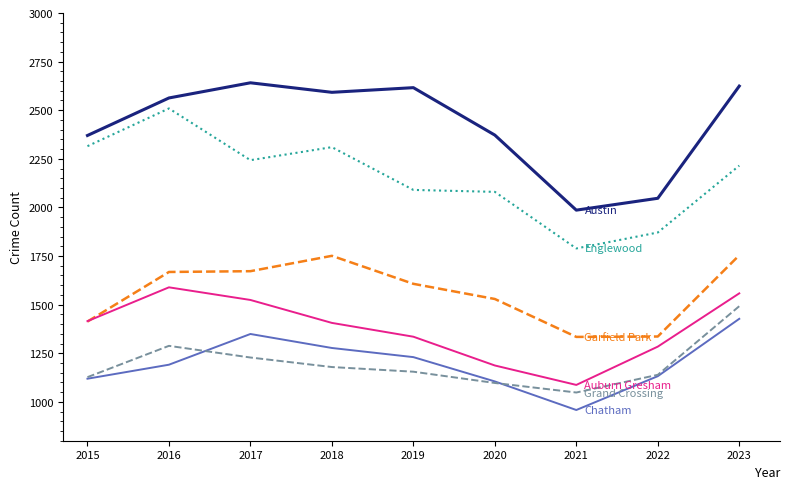

What is the difference between the highest and lowest values at 2022?

915